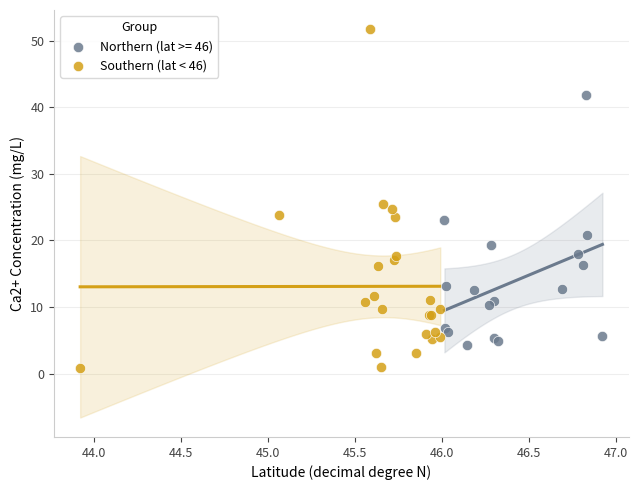

Which series has the widest spread of Y values?

Southern (lat < 46)